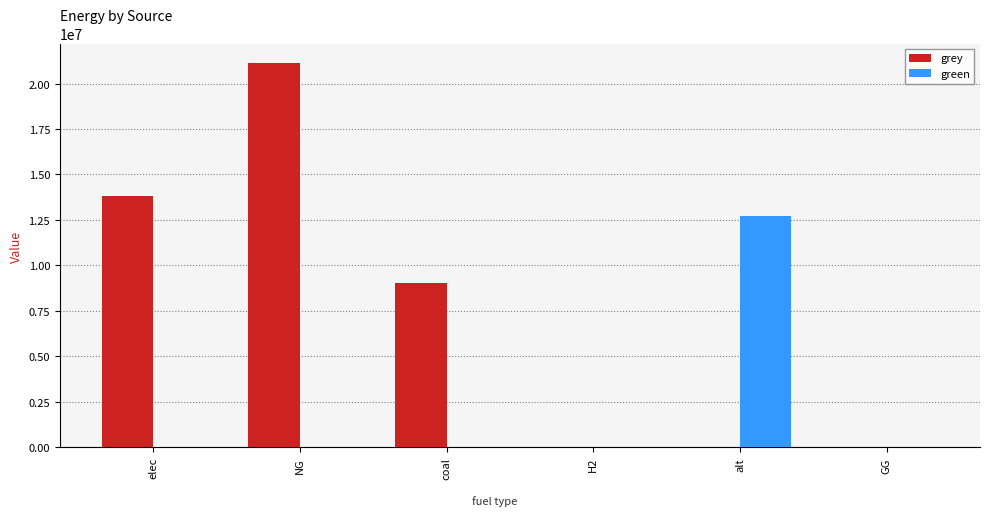

What is the total value across all series at elec?

13817505.1